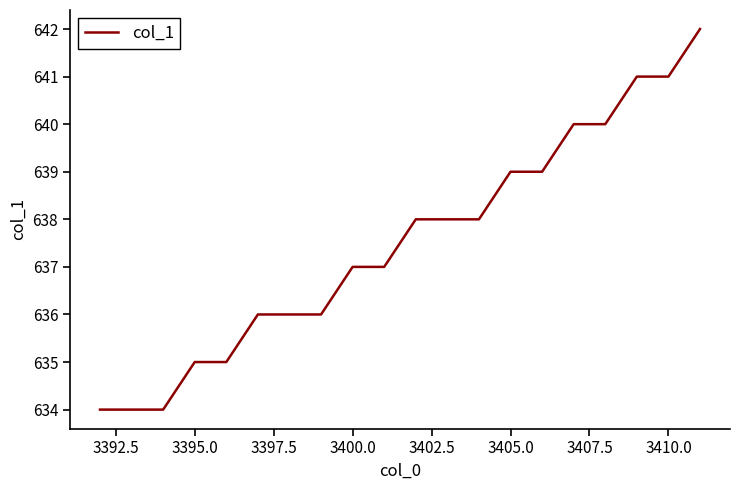

What is the maximum value shown in the chart?

642